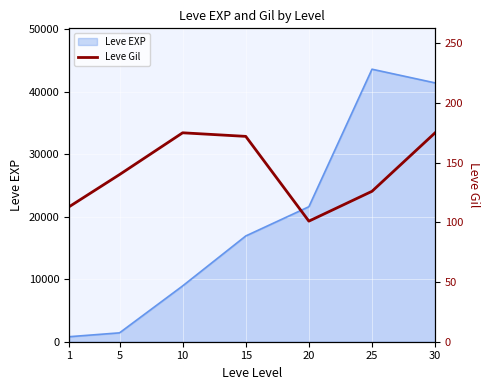

Between 15 and 30, which is larger?

30